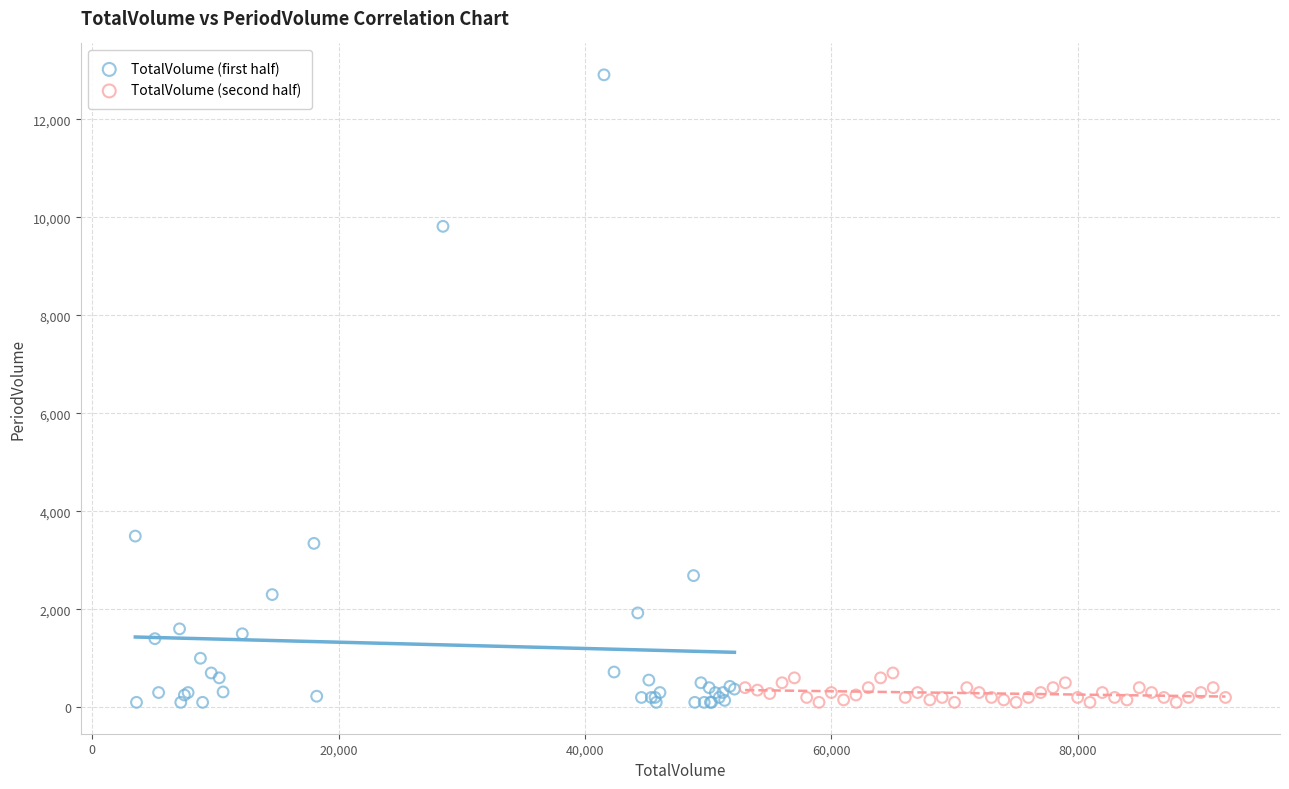

What are all the series names shown in the legend?

TotalVolume (first half), TotalVolume (second half)